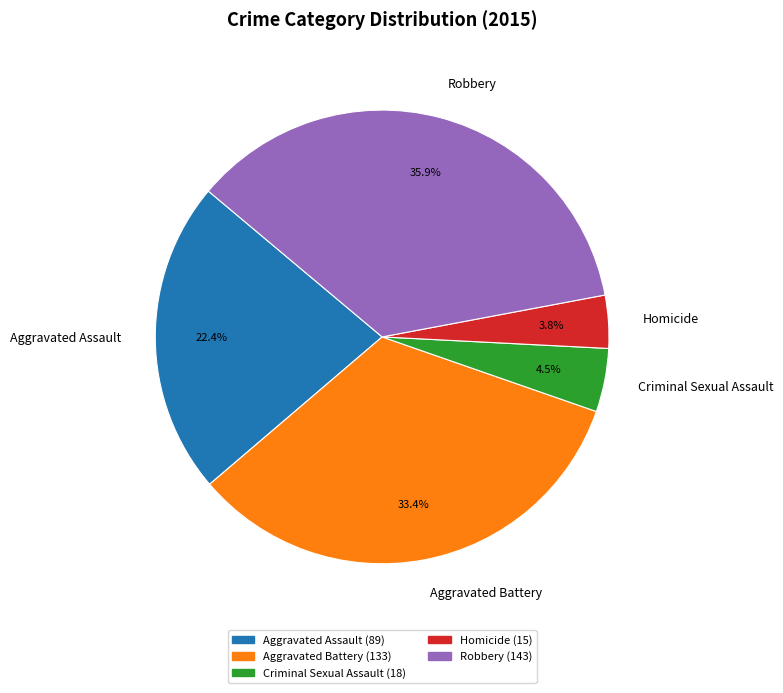

To the nearest percent, what is the difference between the largest and smallest slice percentages?

32%